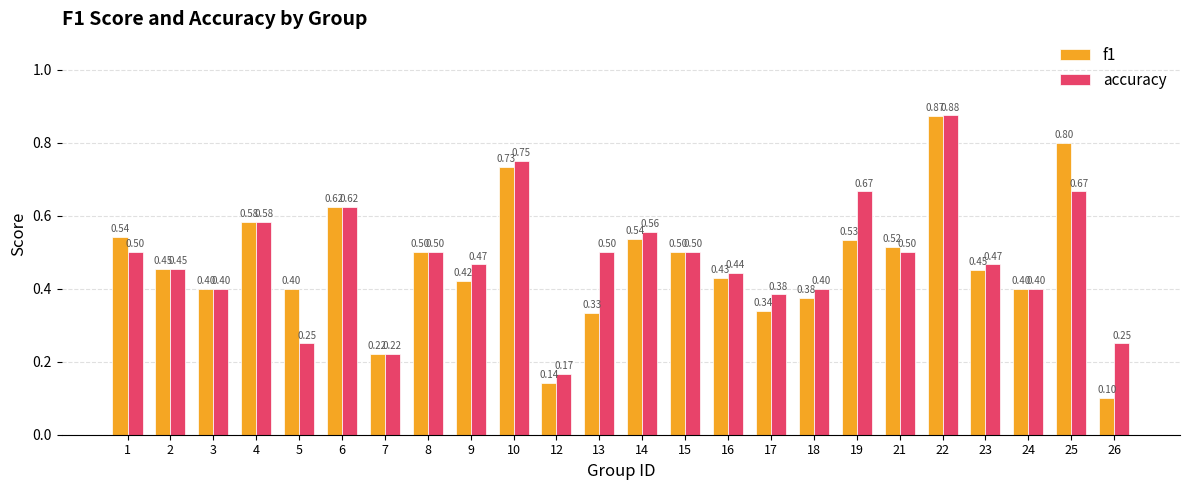

How many bars are there in each group?

2